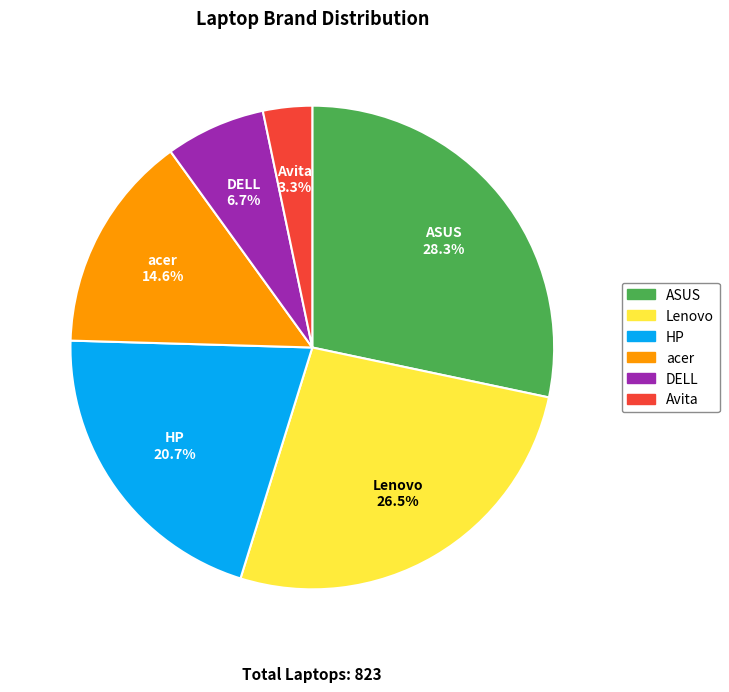

What portion of the pie excludes ASUS?

71.7%